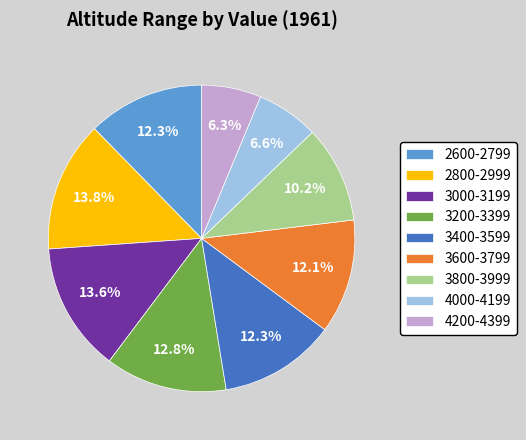

What percentage is the 2800-2999 slice, to the nearest percent?

14%